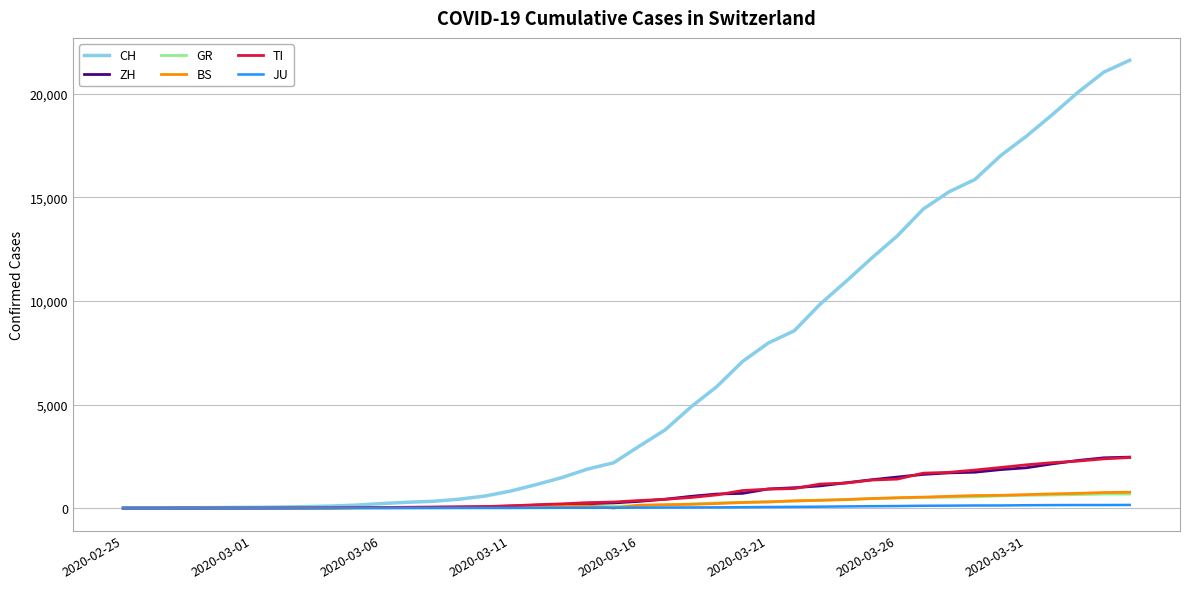

What is the maximum value for GR?

680